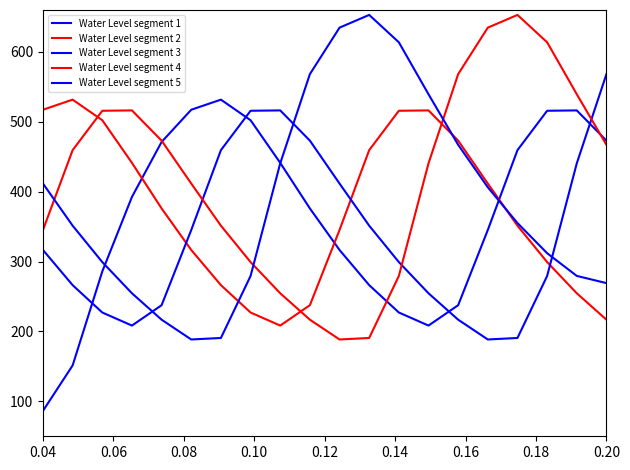

How many lines are shown in the chart?

5